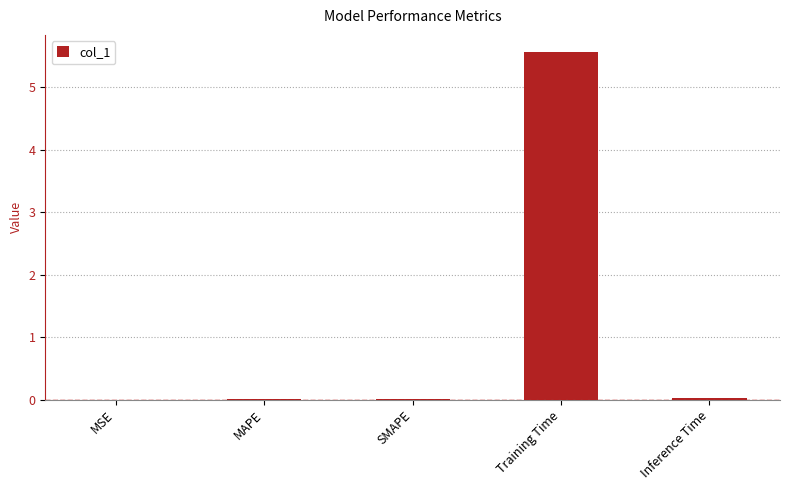

Which has a higher value, Inference Time or Training Time?

Training Time